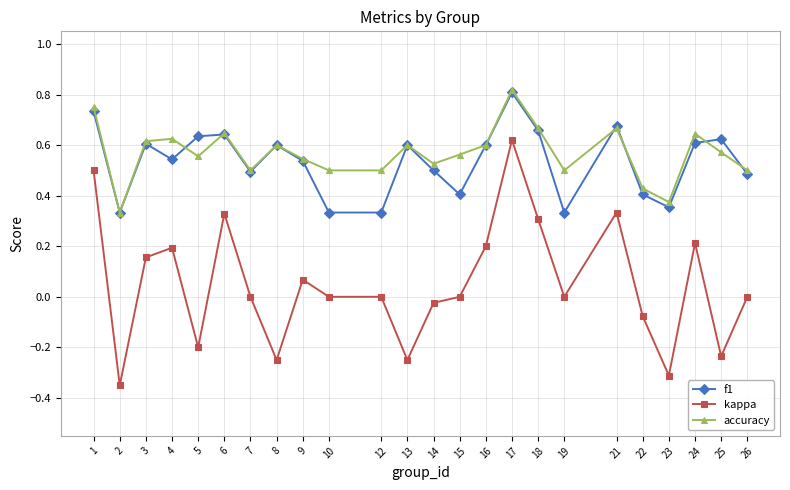

At which category is the sum across all series the highest?

17